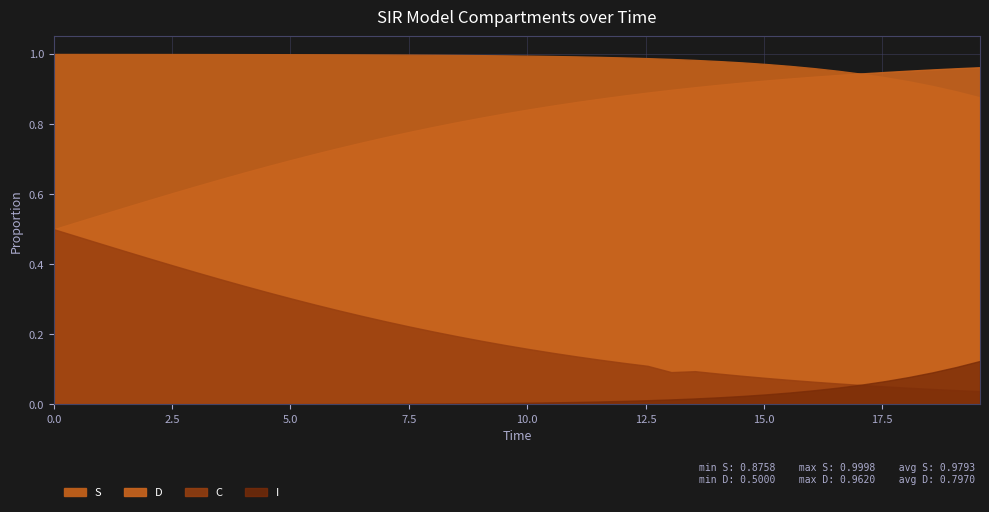

Where is S nearest to the value 0?

39